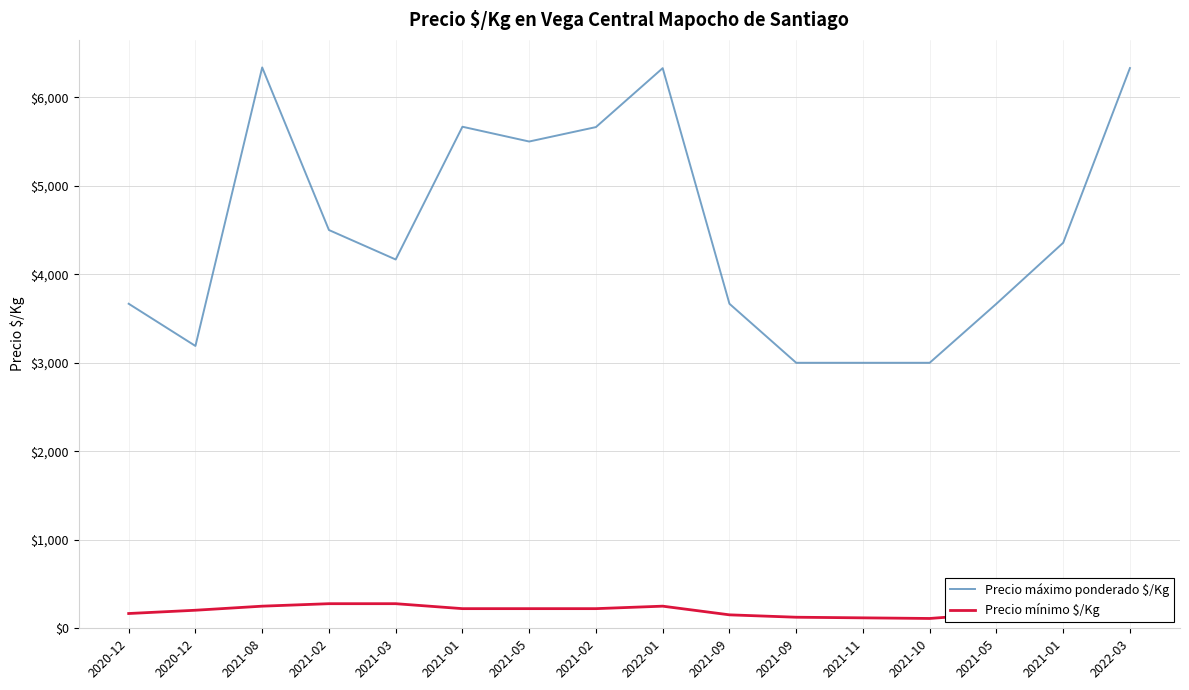

At how many categories does at least one series exceed 5141?

6